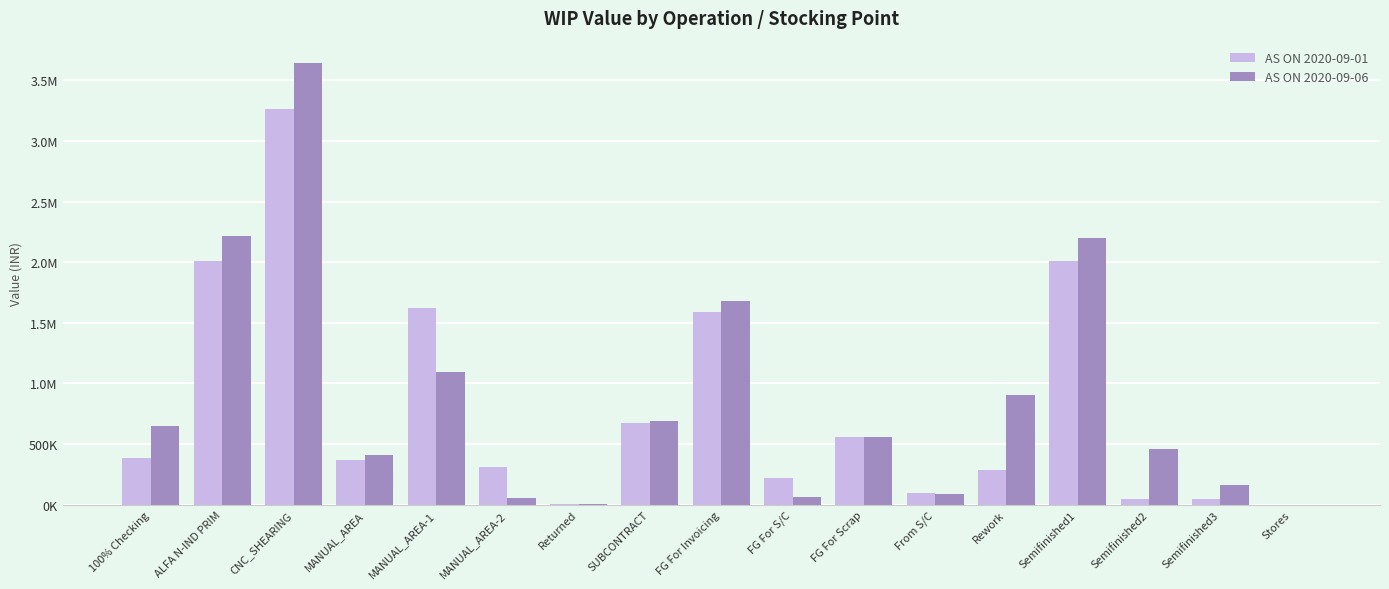

Which label corresponds to the largest value in the chart?

CNC_SHEARING